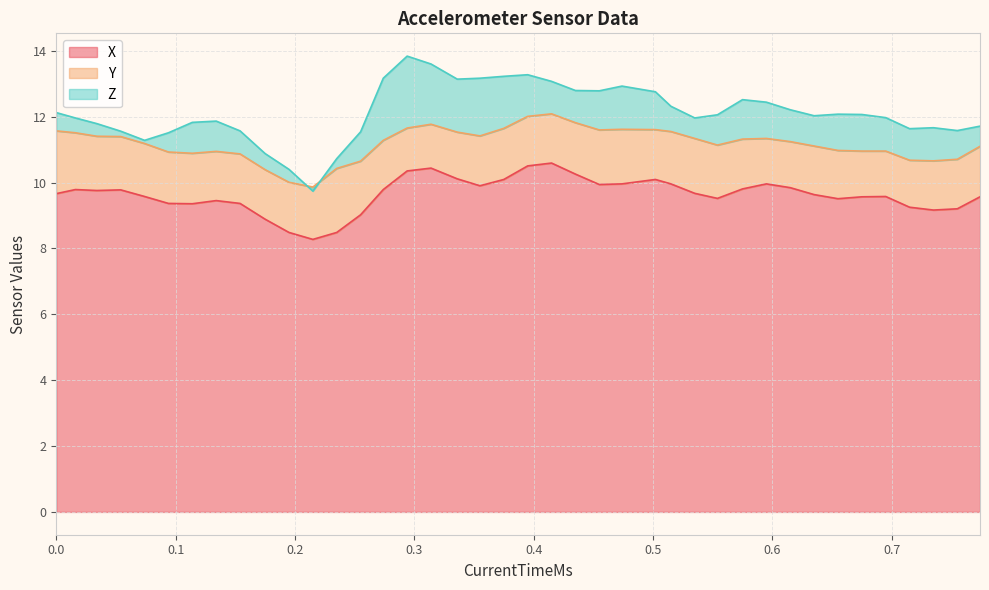

How many lines are shown in the chart?

3